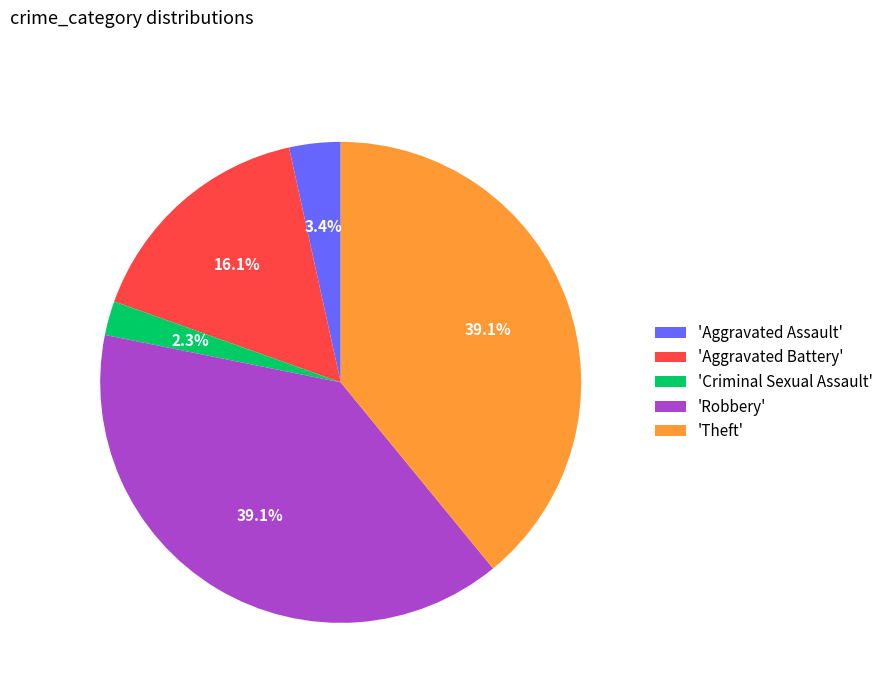

What percentage is NOT represented by 'Aggravated Battery'?

83.9%